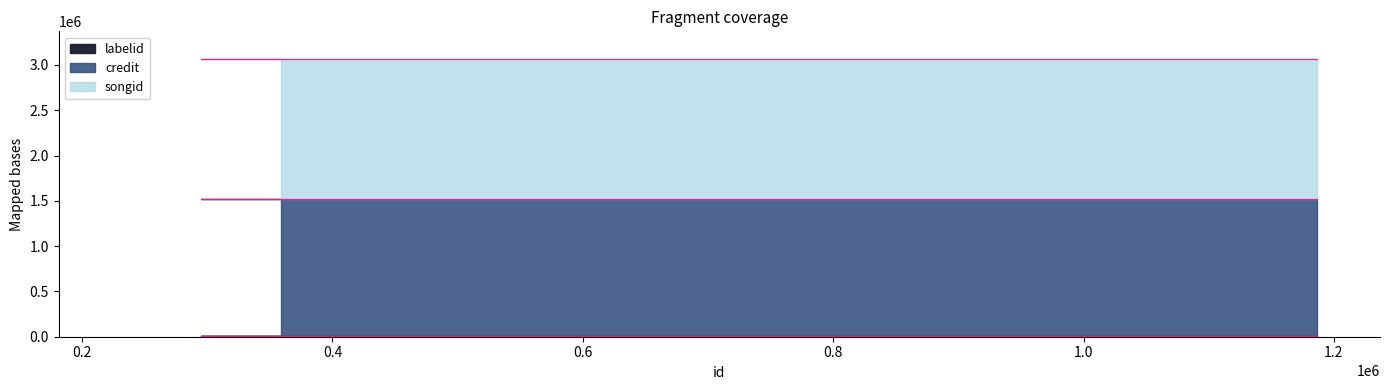

What is the average value of the credit series?

1511796